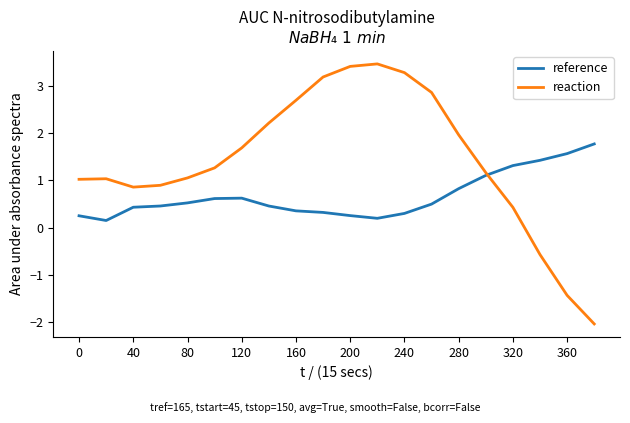

What is the maximum value for reference?

1.8